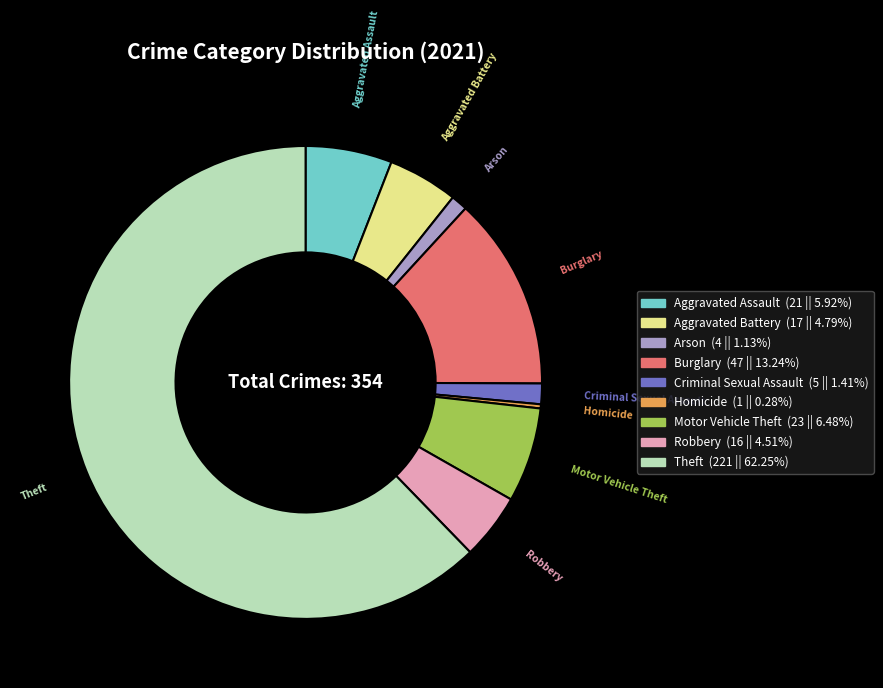

Approximately how many times larger is the value at Aggravated Battery compared to Aggravated Assault?

0.8